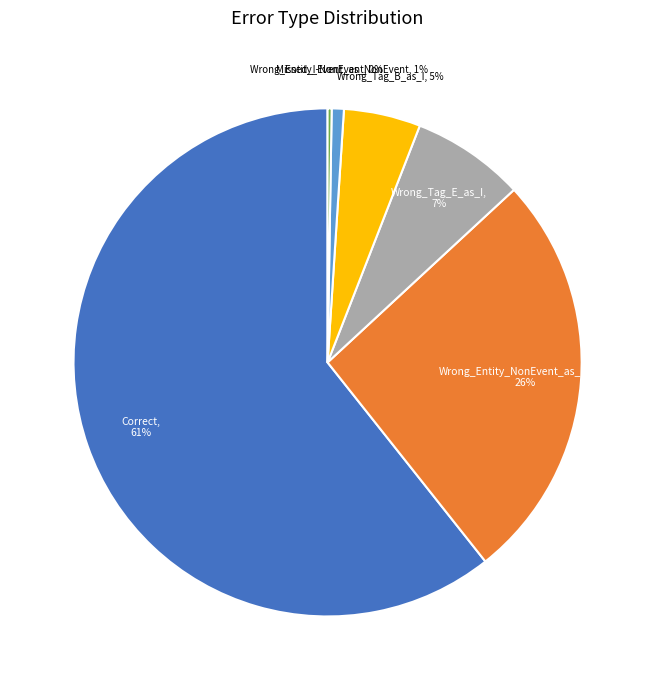

To the nearest percent, what is the average slice percentage?

17%